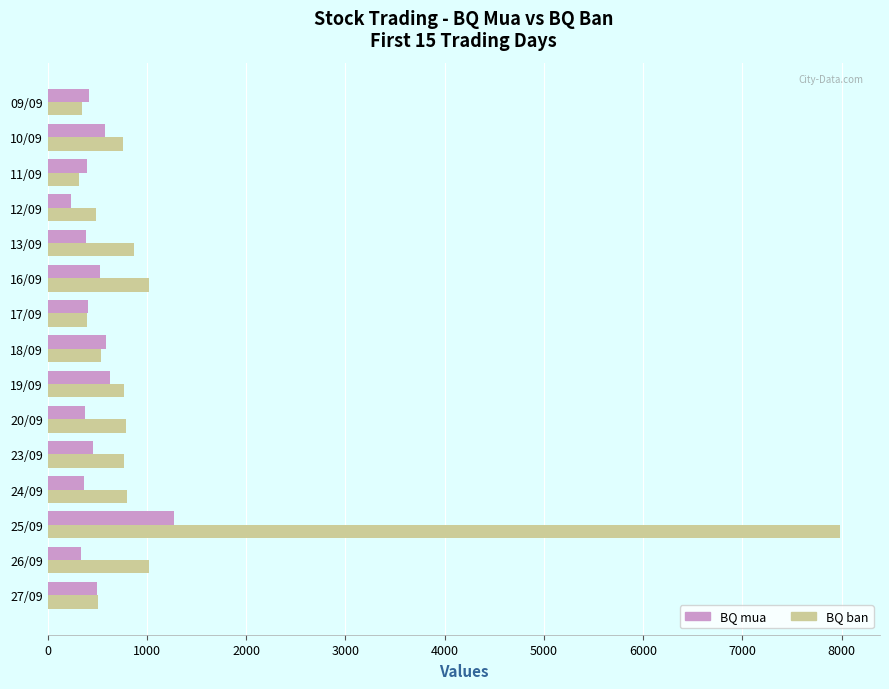

The value of BQ mua at 23/09 is 453. True or false?

True